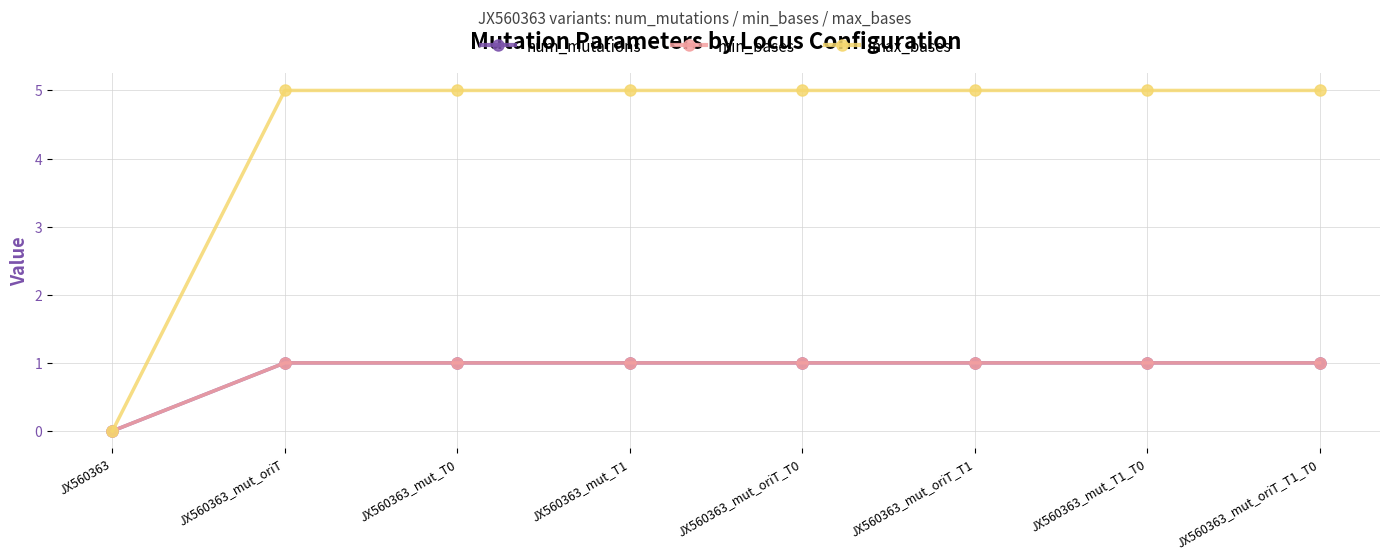

Is this an area chart (filled region under the line)?

No